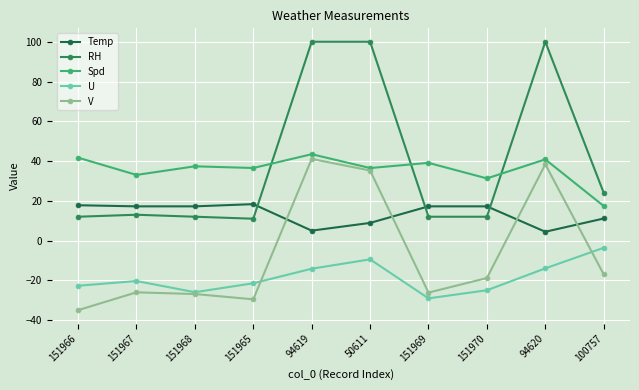

The value of V at 151967 is -26.0. True or false?

True